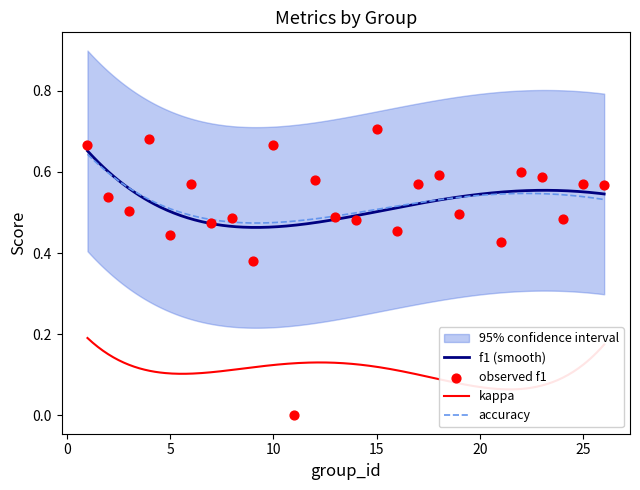

Which series has the largest total across all categories?

accuracy